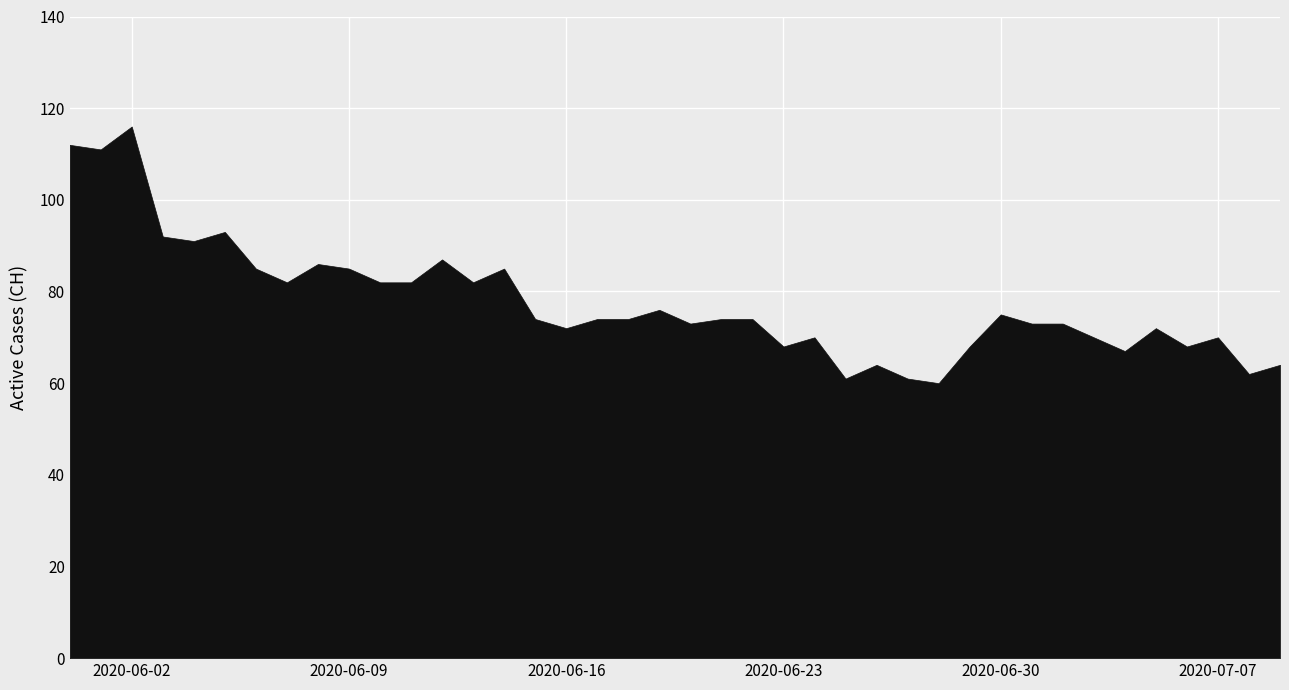

What is the approximate value at 2020-07-07?

70